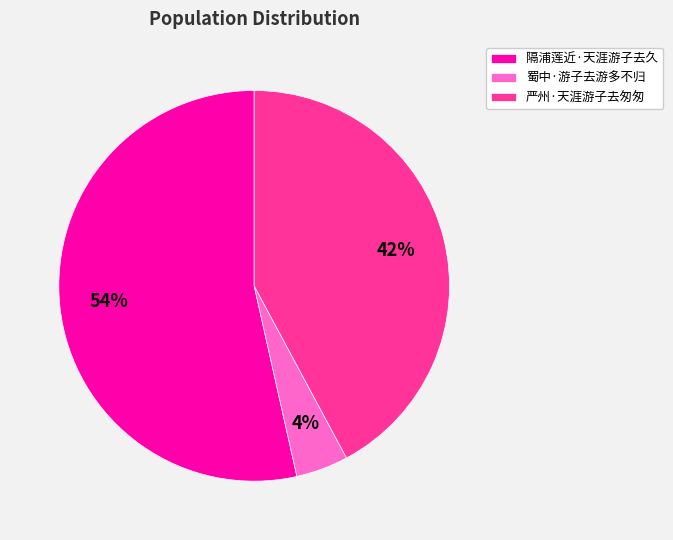

Count the number of slices in the pie.

3